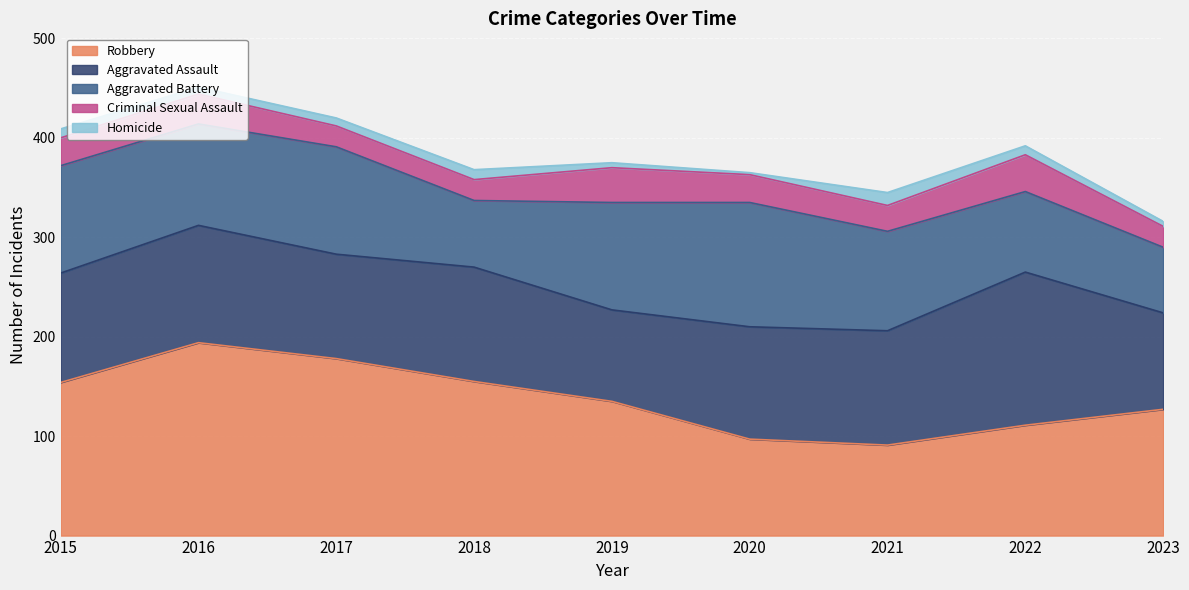

What is the sum of the Robbery values at 2015 and 2019?

289